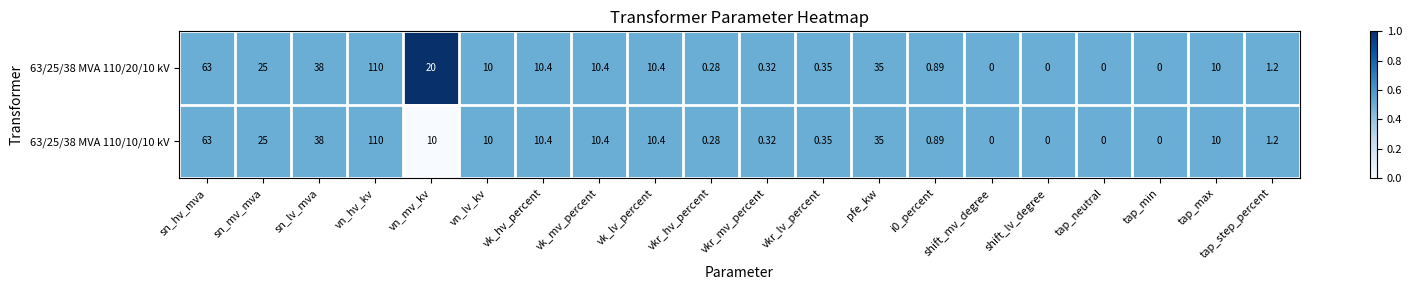

At which category is the sum across all series the highest?

vn_hv_kv